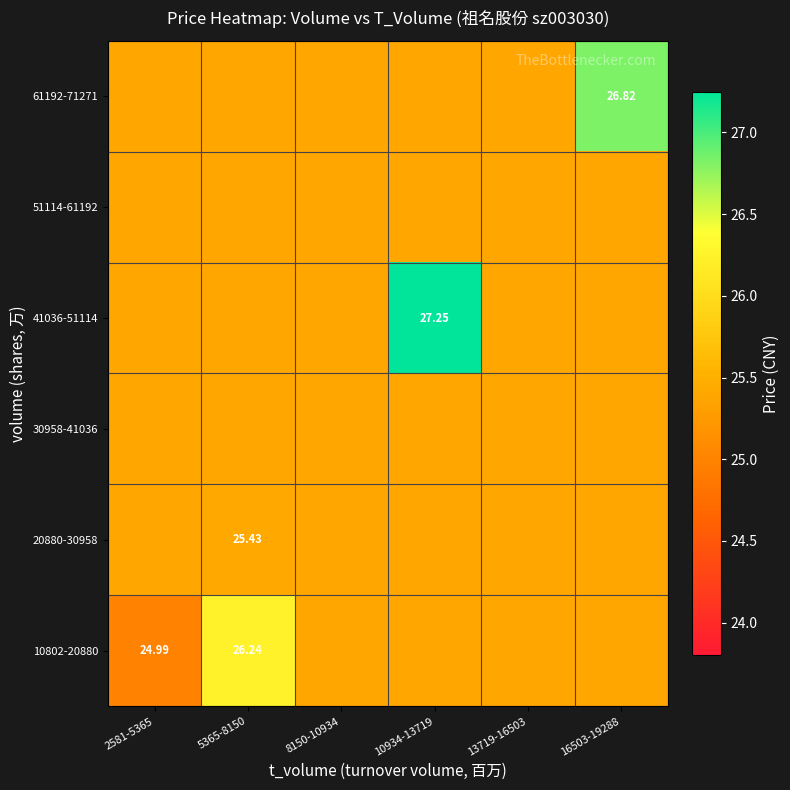

Is the value of 10802-20880 at 16503-19288 greater than the value of 30958-41036 at 8150-10934?

No